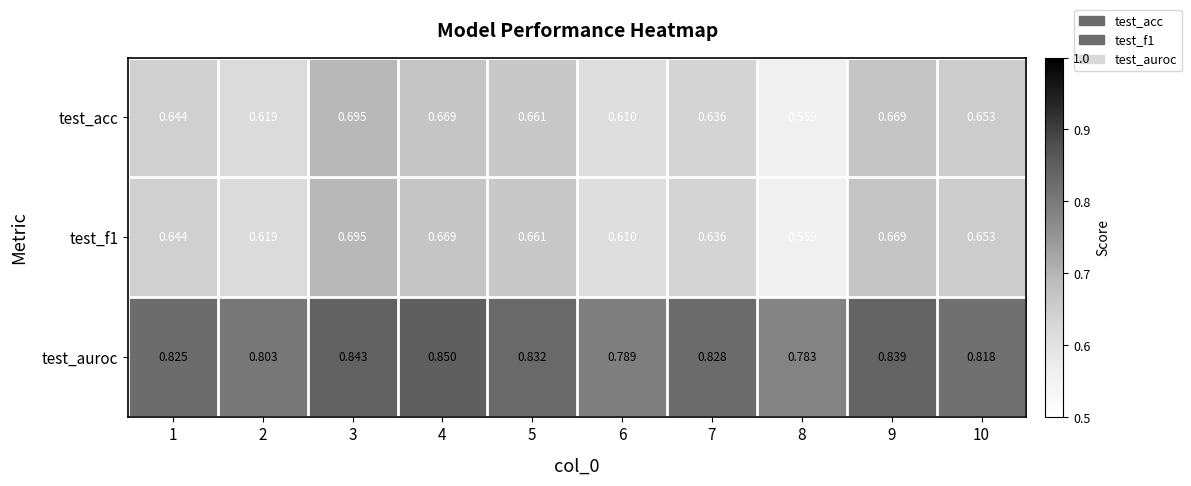

At how many categories does at least one series exceed 0?

10